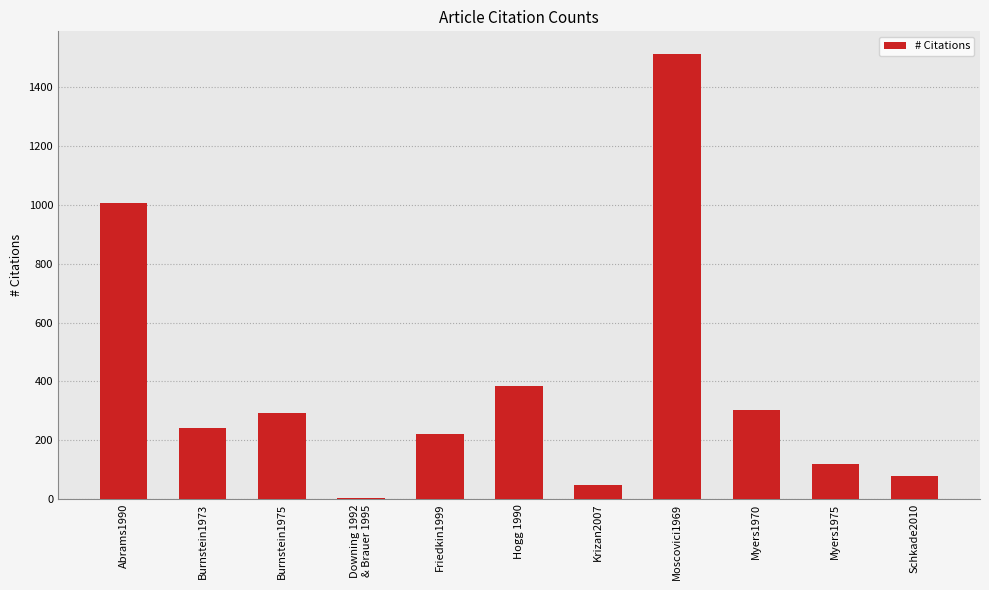

True or false: the data shows 240 at Burnstein1973.

True